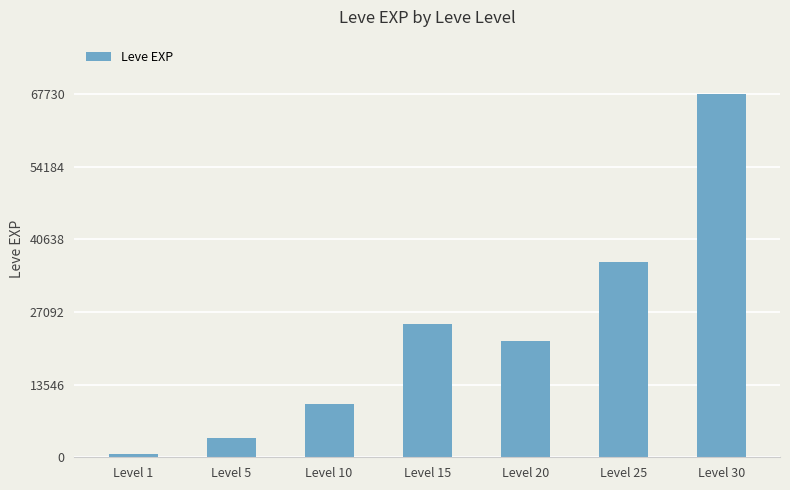

What is the smallest value displayed?

630